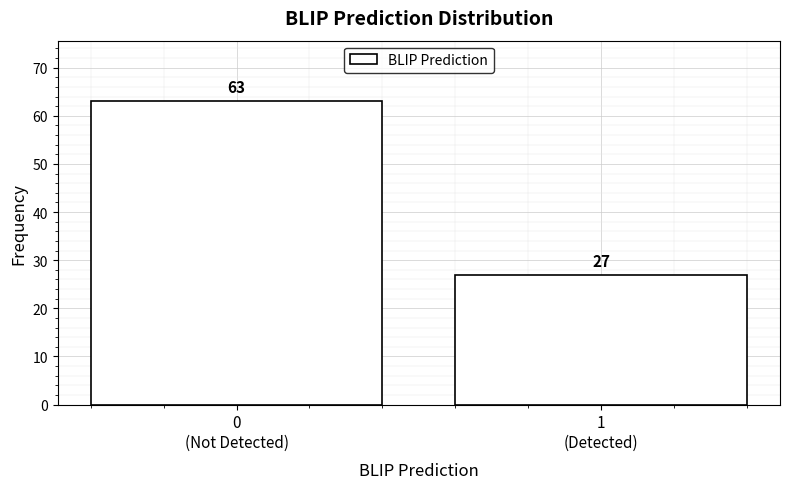

Reading left to right, transcribe all the data shown in this chart.

63	27